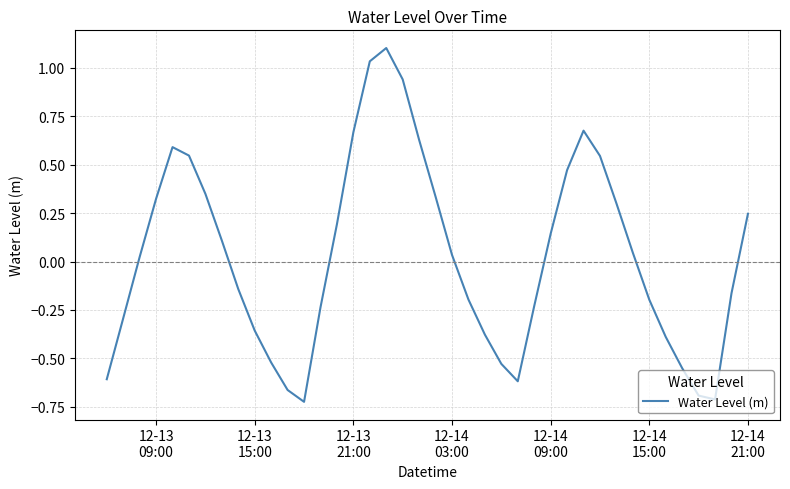

What is the difference between the maximum and minimum values?

1.8